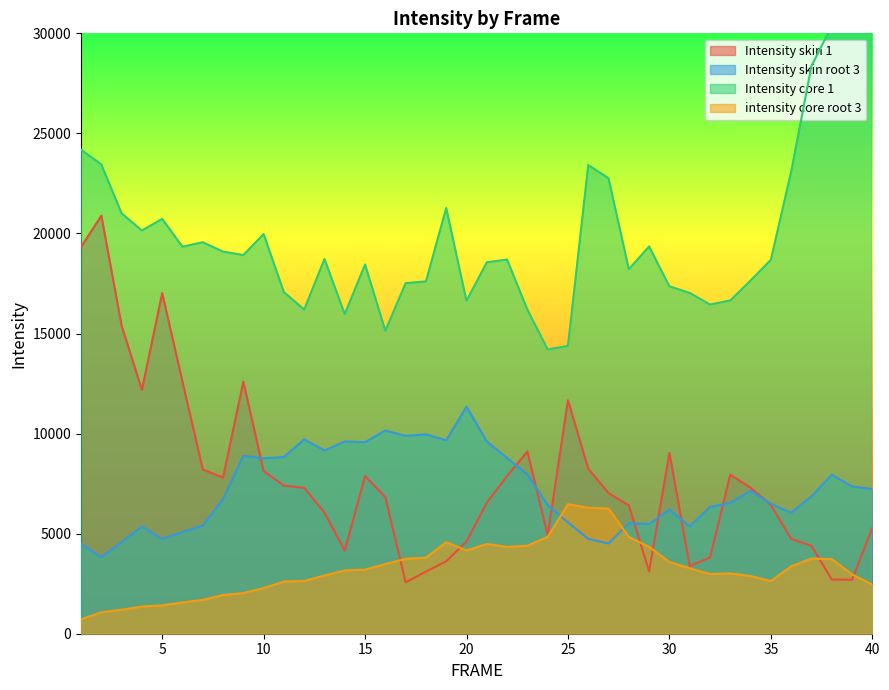

What is the value of the Intensity skin 1 point at the 26th from the left?

8243.5